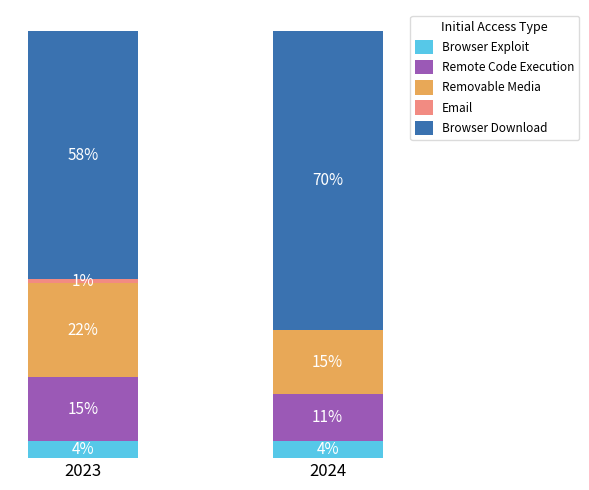

Which series changed the most between 2023 and 2024?

Browser Download